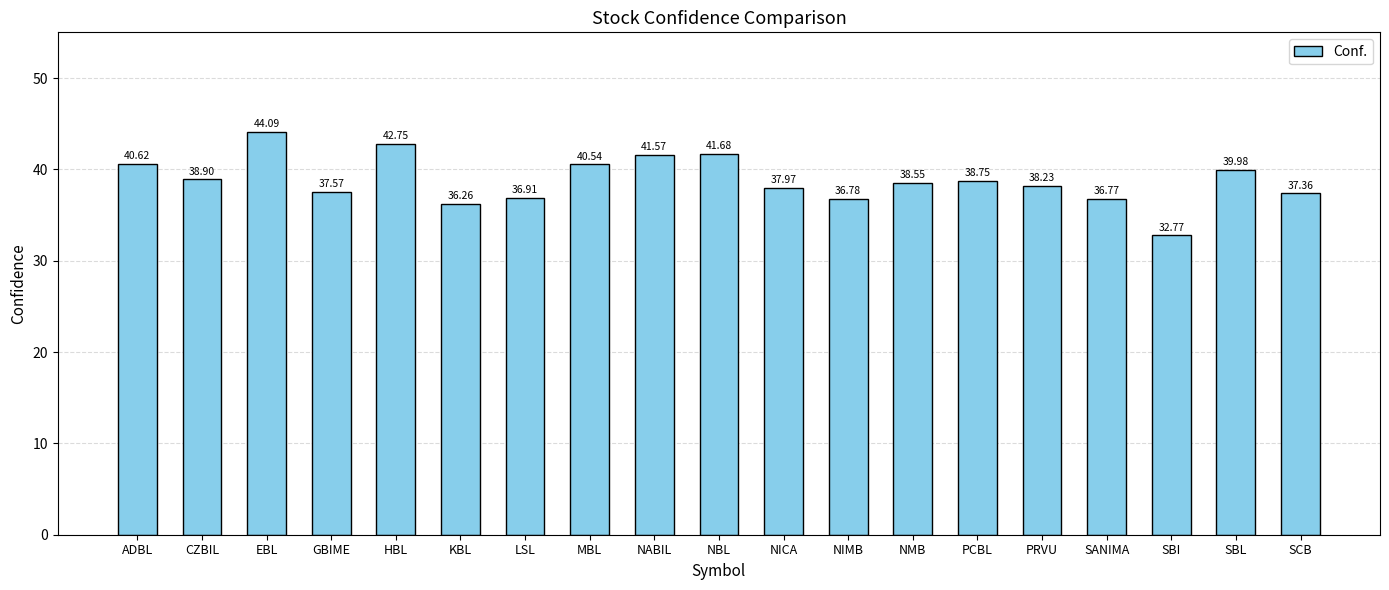

List the labels in order of value, largest first.

EBL, HBL, NBL, NABIL, ADBL, MBL, SBL, CZBIL, PCBL, NMB, PRVU, NICA, GBIME, SCB, LSL, NIMB, SANIMA, KBL, SBI